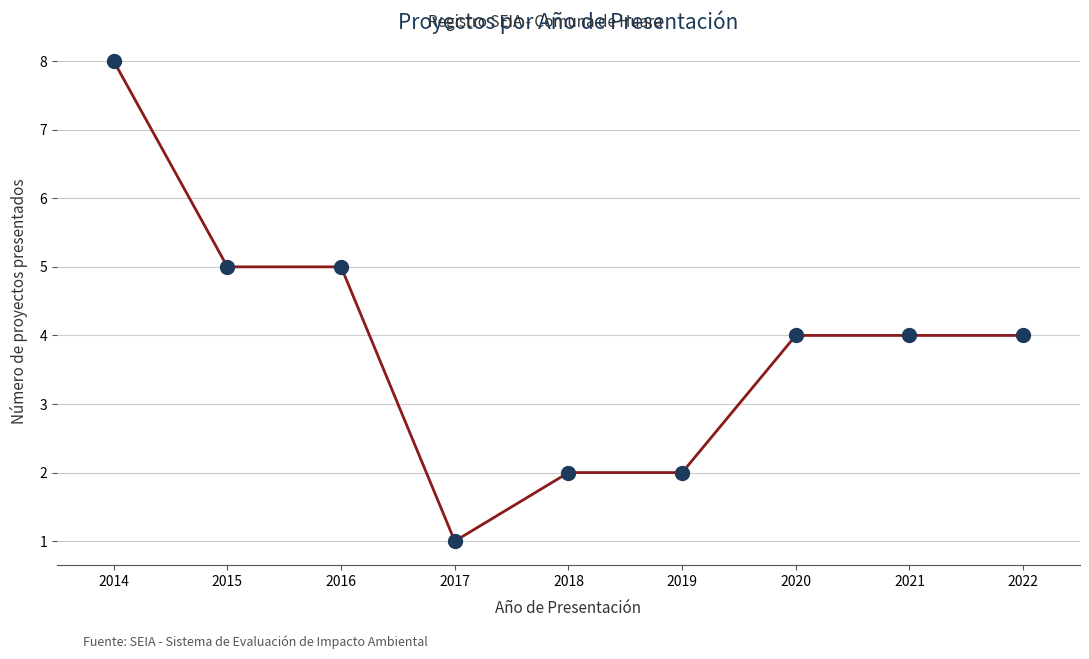

What is the difference between the maximum and minimum values?

7